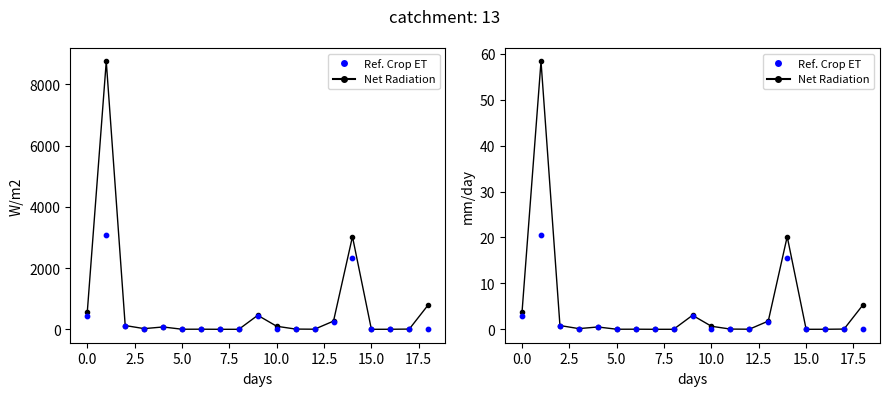

What are all the series names shown in the legend?

Net Radiation, Ref. Crop ET